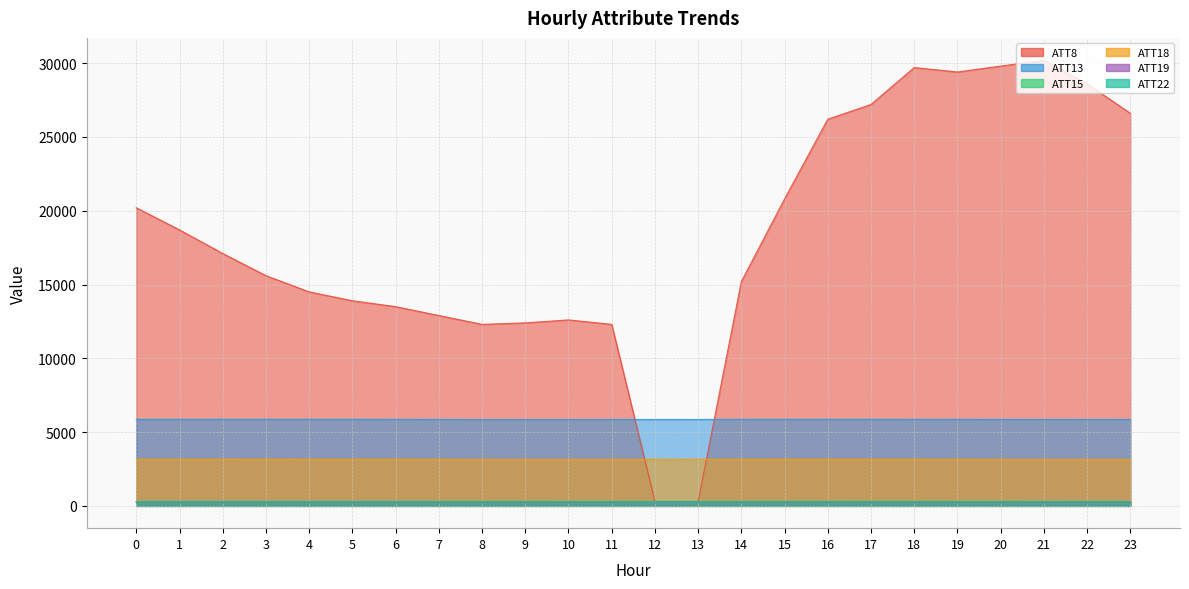

Between 17 and 23, which is larger?

17